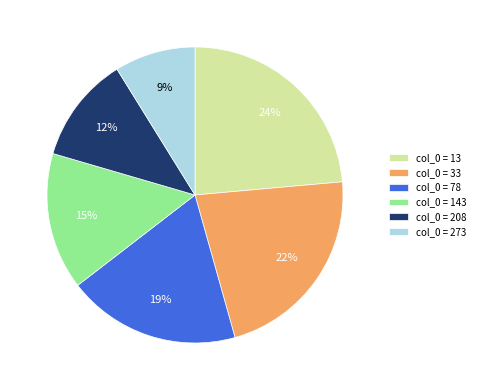

How many segments does this pie chart have?

6